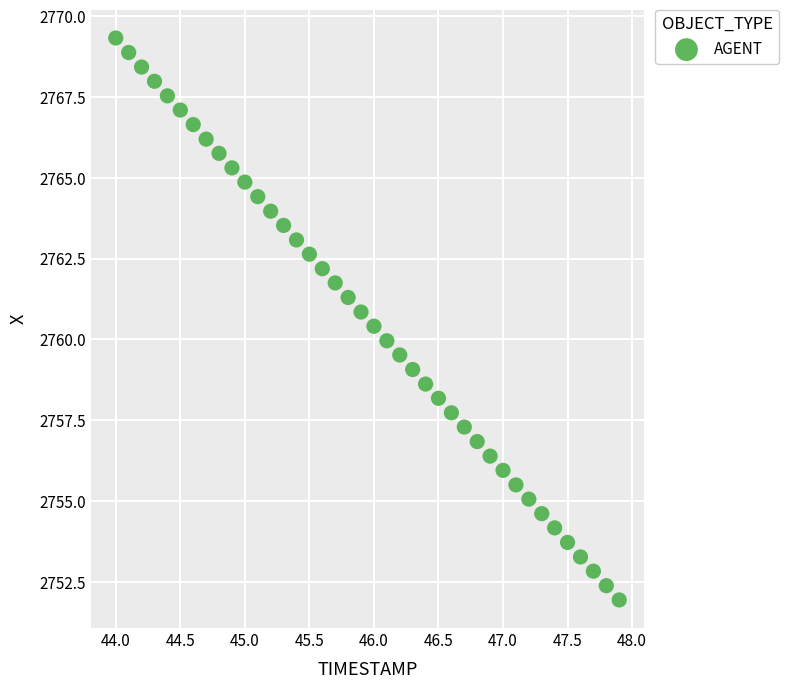

What is the range of X values (max minus min)?

3.9